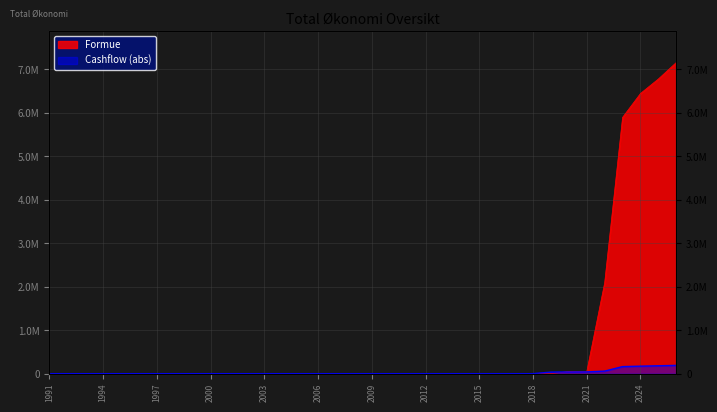

Reading left to right, extract all data points from this chart.

1991=0	1992=0	1993=0	1994=0	1995=0	1996=0	1997=0	1998=0	1999=0	2000=0	2001=0	2002=0	2003=0	2004=0	2005=0	2006=0	2007=0	2008=0	2009=0	2010=0	2011=0	2012=0	2013=0	2014=0	2015=0	2016=0	2017=0	2018=0	2019=0	2020=50000	2021=44500	2022=2089605	2023=5892248	2024=6442311	2025=6775877	2026=7154839